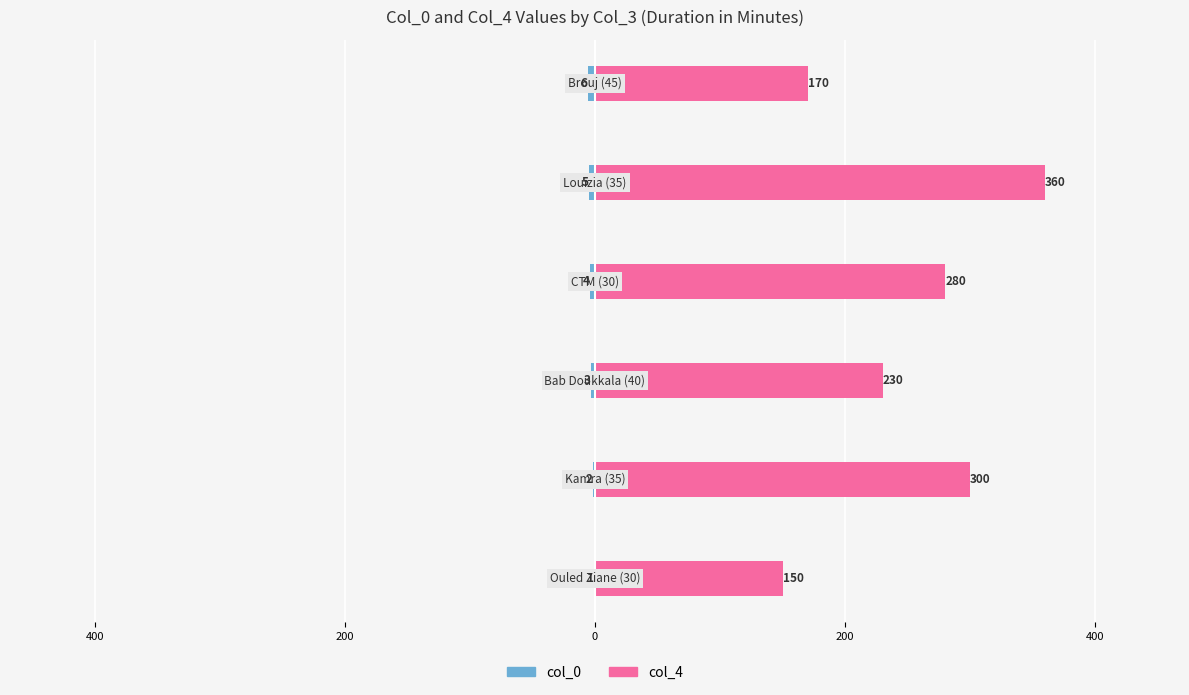

Are the bars grouped side by side (vs. stacked)?

Yes